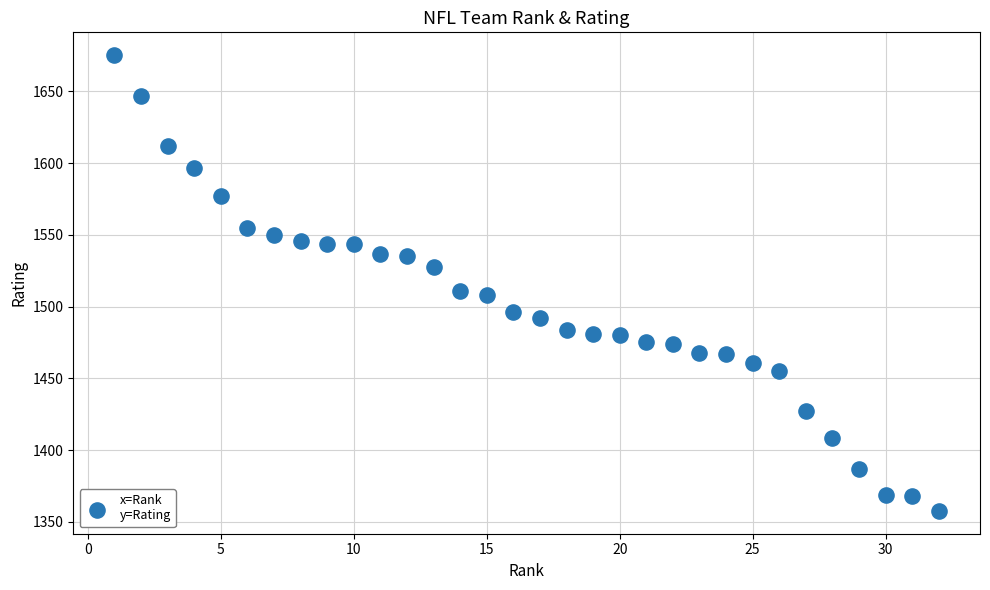

What is the range of Y values (max minus min)?

317.7